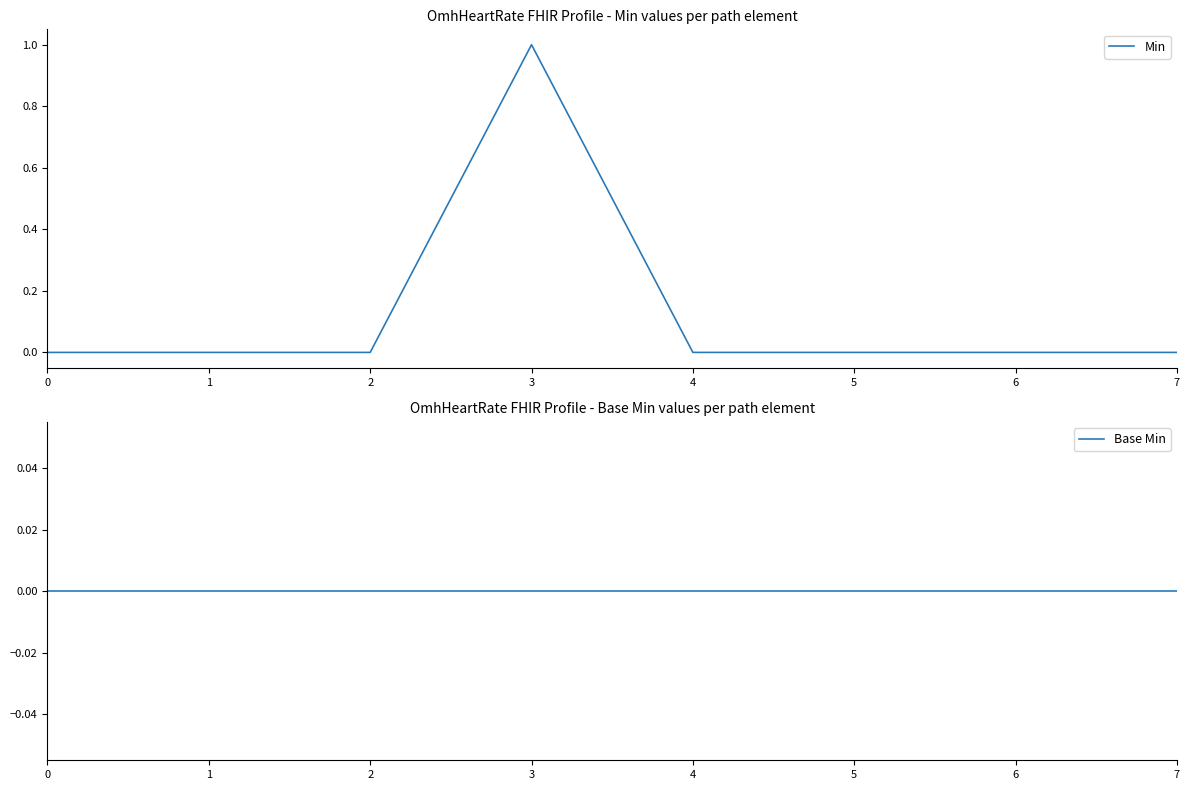

True or false: Min has more than 2 points higher than both neighbors.

False